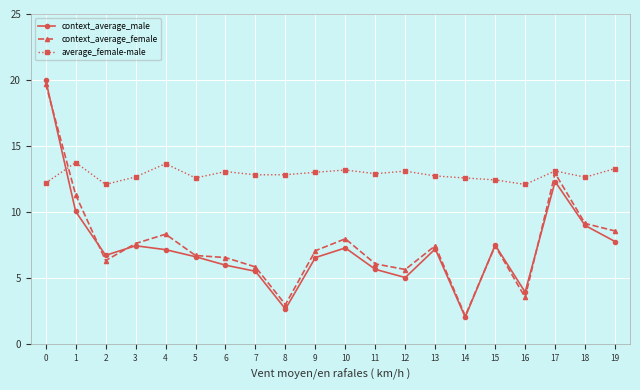

At how many categories does at least one series exceed 3?

20